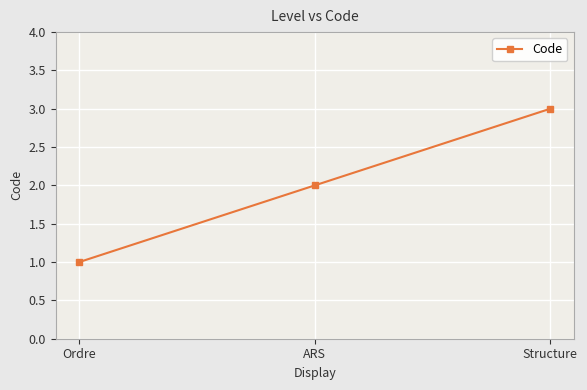

What is the label of the 1st point from the left?

Ordre